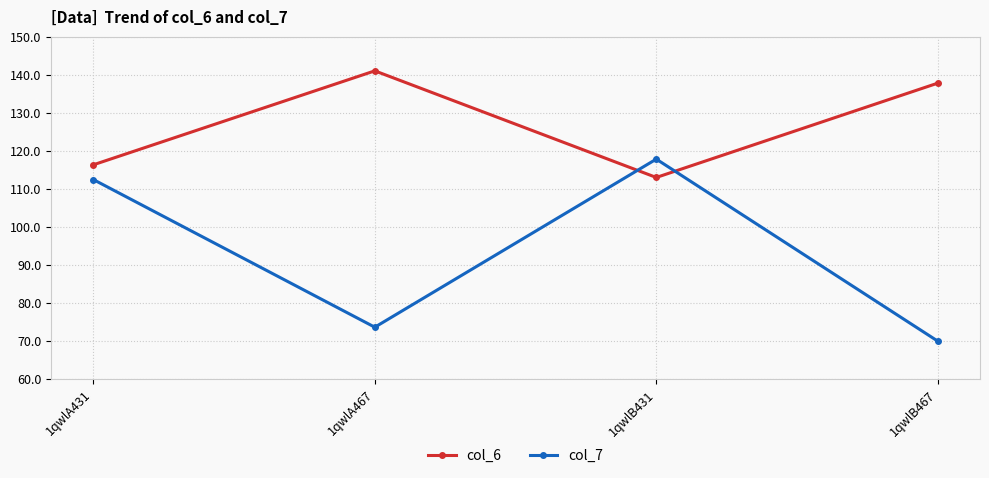

How many values in the col_6 series exceed 137?

2